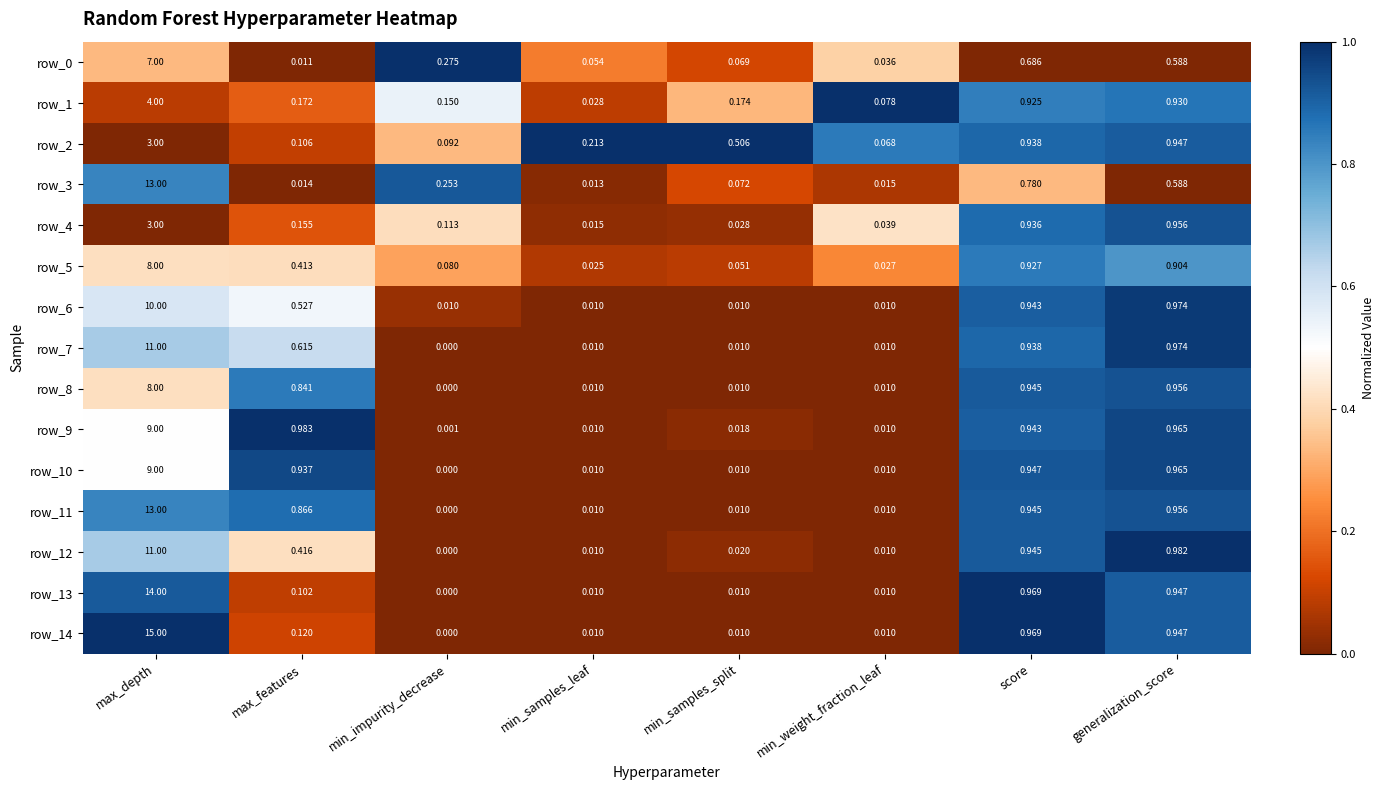

Which category has the lowest value in the row_12 series?

min_impurity_decrease